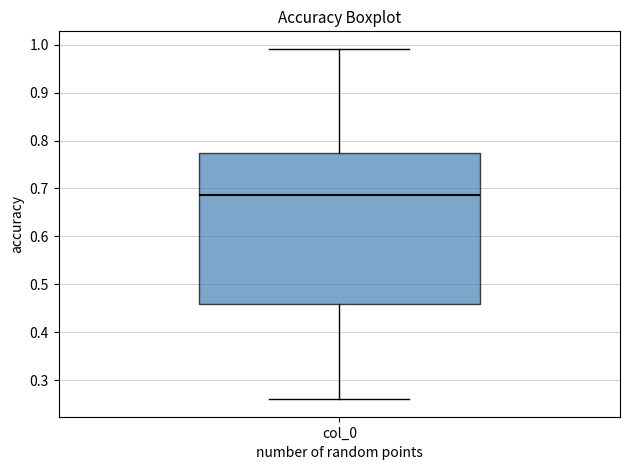

Transcribe this box plot: give where the median line is, the range the box spans, and where the two whiskers end, as read against the y-axis. The values are not printed on the chart, so give them approximately, as read against the axis.

median 0.69, box 0.46 to 0.77, whiskers 0.26 to 0.99